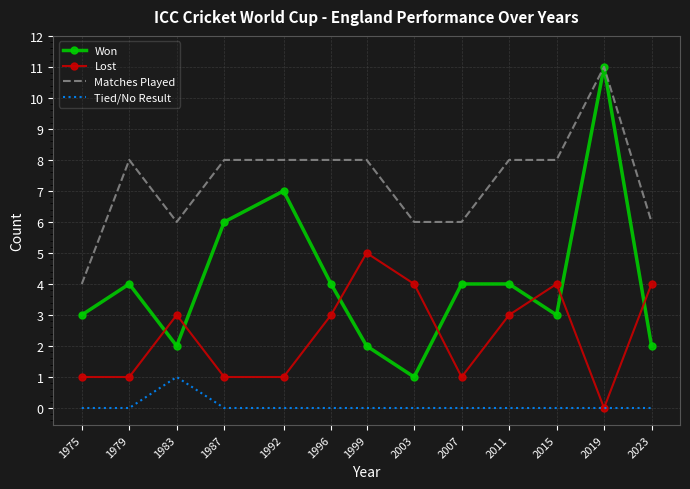

What are all the series names shown in the legend?

Won, Lost, Matches Played, Tied/No Result